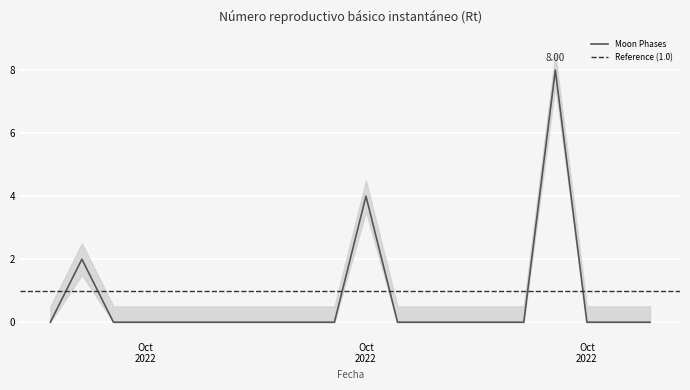

At which label is the value closest to 4?

Oct 2022